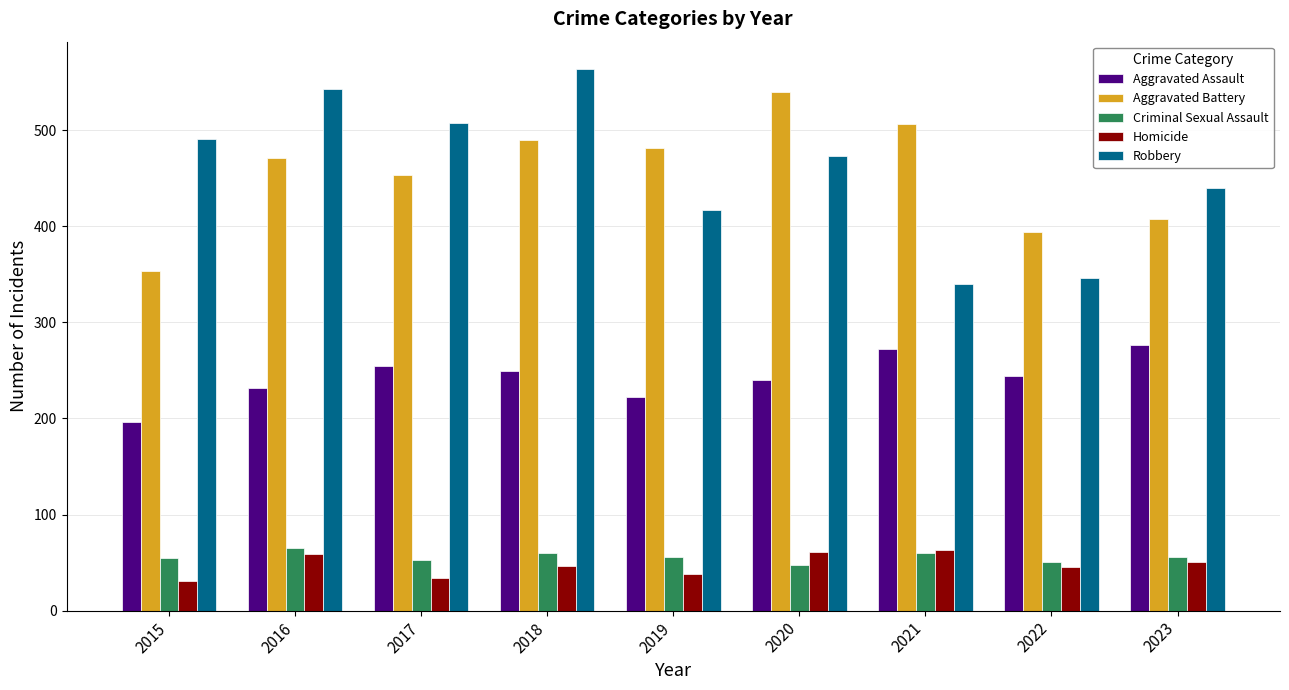

At which label is Robbery closest to 452?

2023